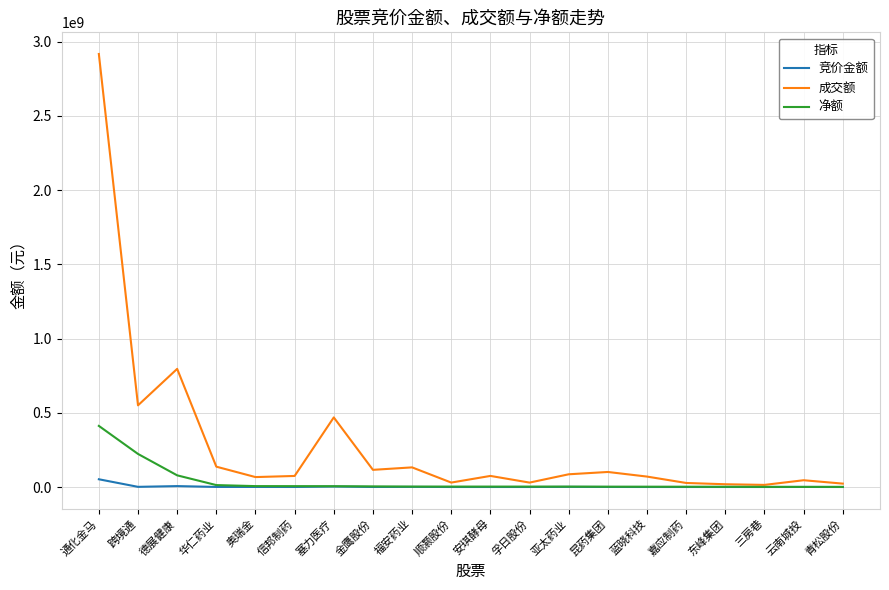

At which label does 竞价金额 first exceed 275561?

通化金马